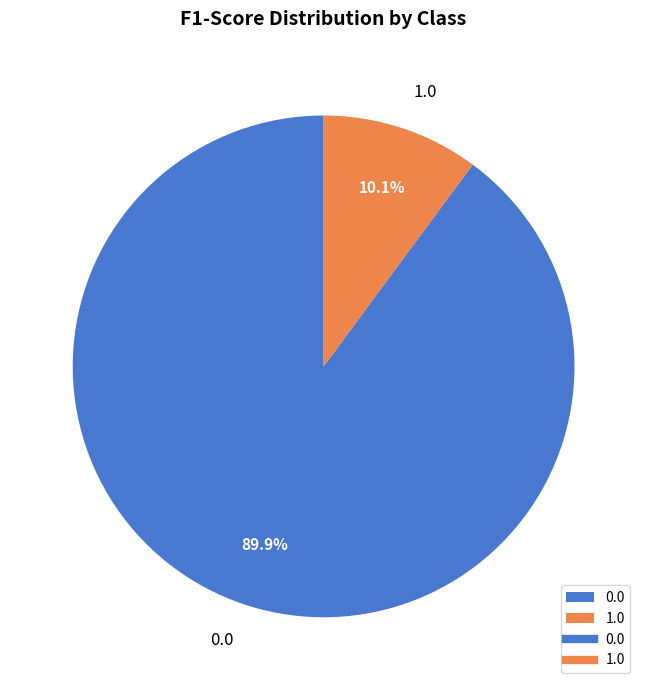

To the nearest percent, what portion does 1.0 represent?

10%